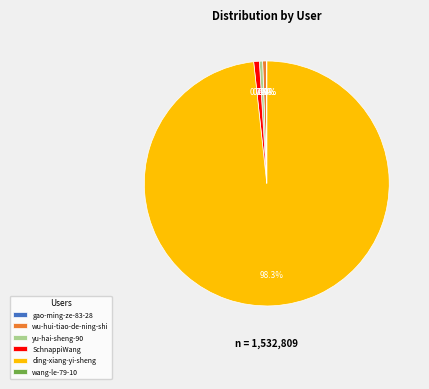

Does ding-xiang-yi-sheng account for over 50% of the chart?

Yes